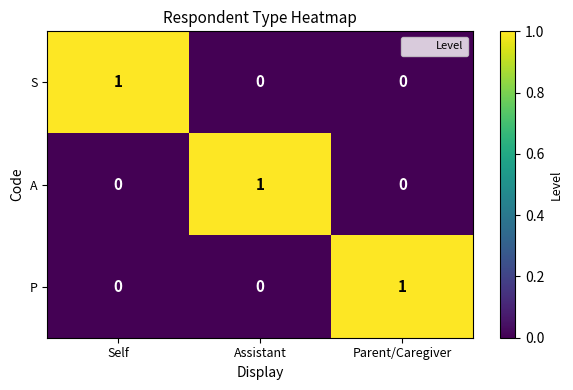

Count the S values in the range 0 to 1.

3